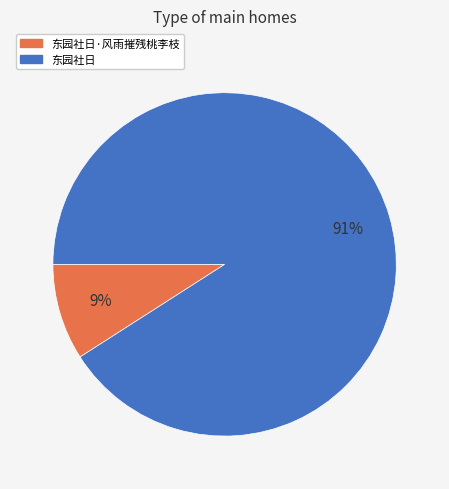

To the nearest percent, what is the difference between the largest and smallest slice percentages?

82%